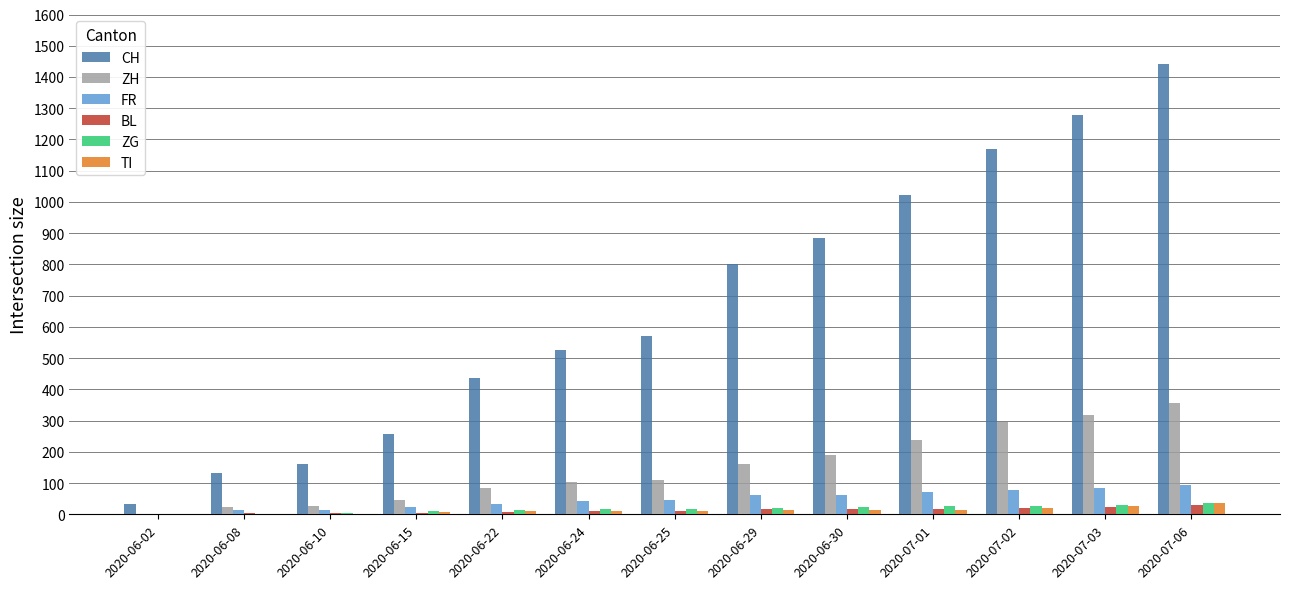

The value of CH at 2020-06-15 is 257. True or false?

True